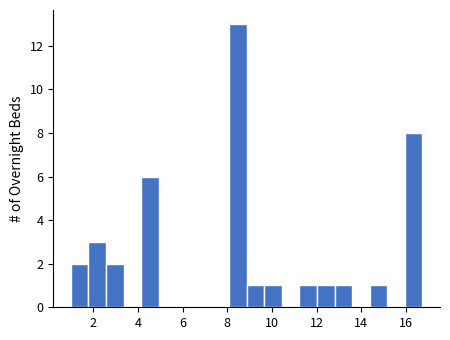

Read against the x-axis, roughly where is the centre of the tallest bar?

8.4